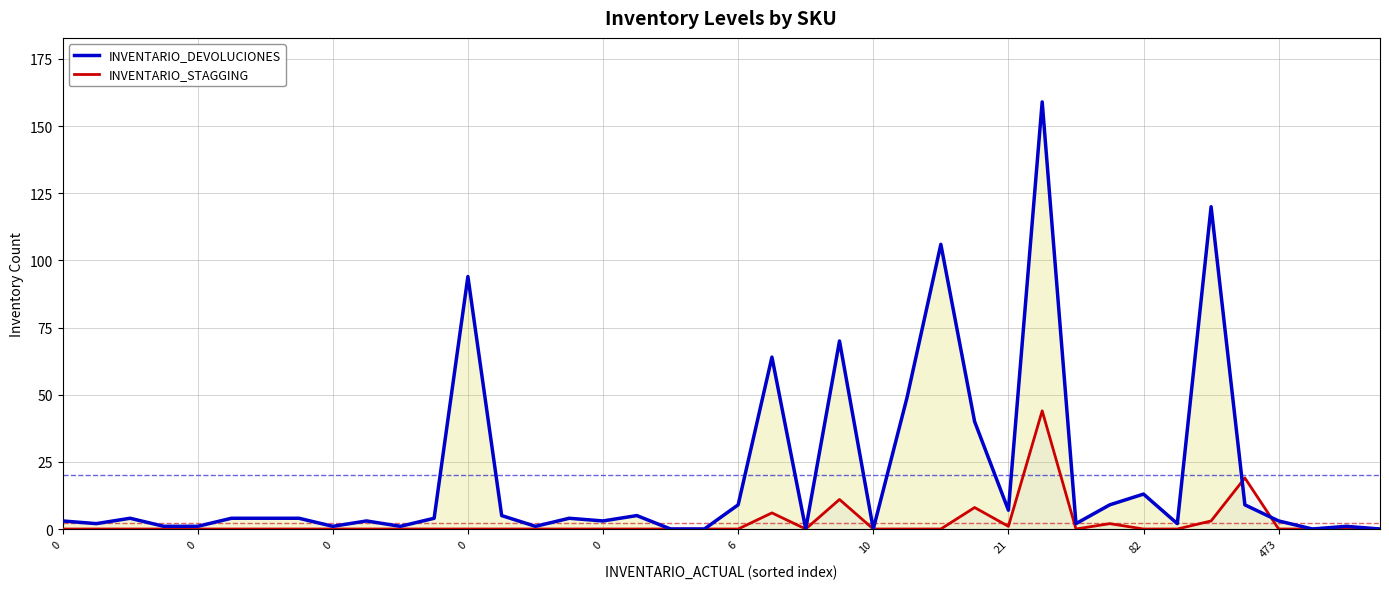

Between 0 and 15, which series saw the biggest shift?

INVENTARIO_DEVOLUCIONES